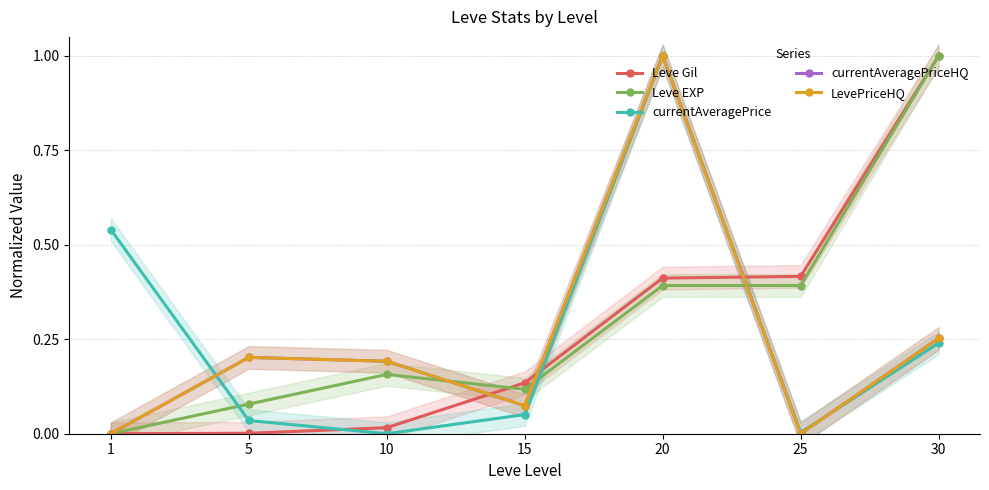

At which label does Leve Gil reach its minimum?

1